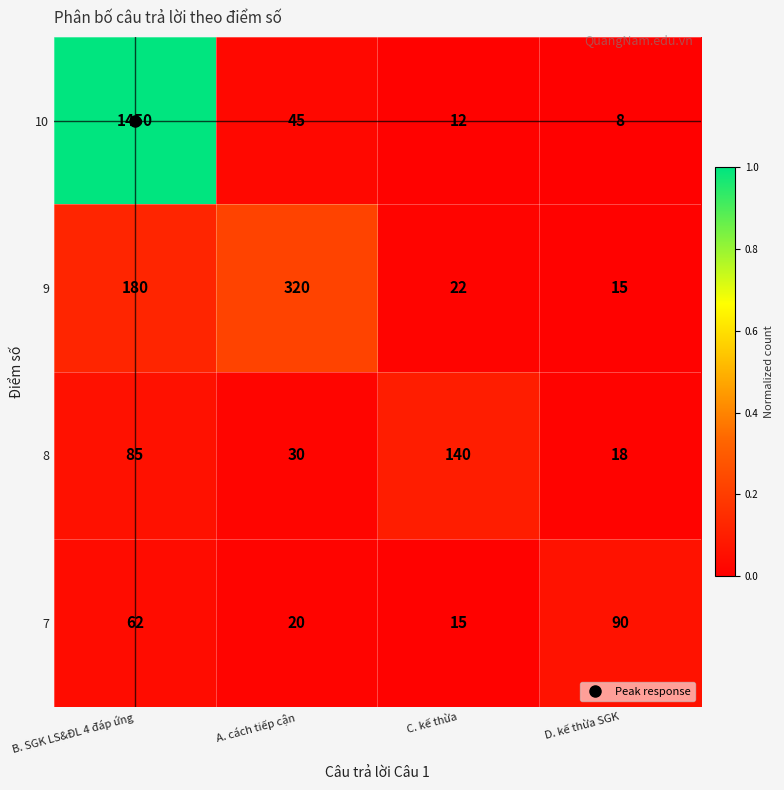

What is the difference between the maximum and minimum values in the 10 series?

1442